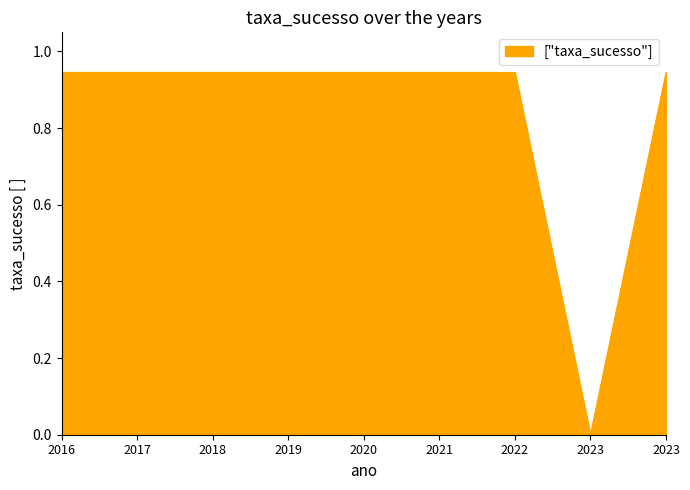

What is the maximum value shown in the chart?

0.9